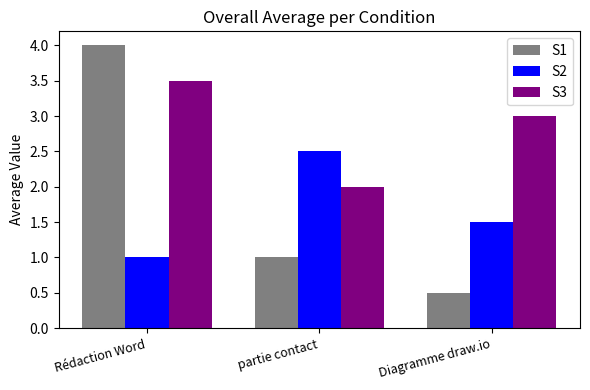

What is the difference between the S1 values at partie contact and Rédaction Word?

3.0